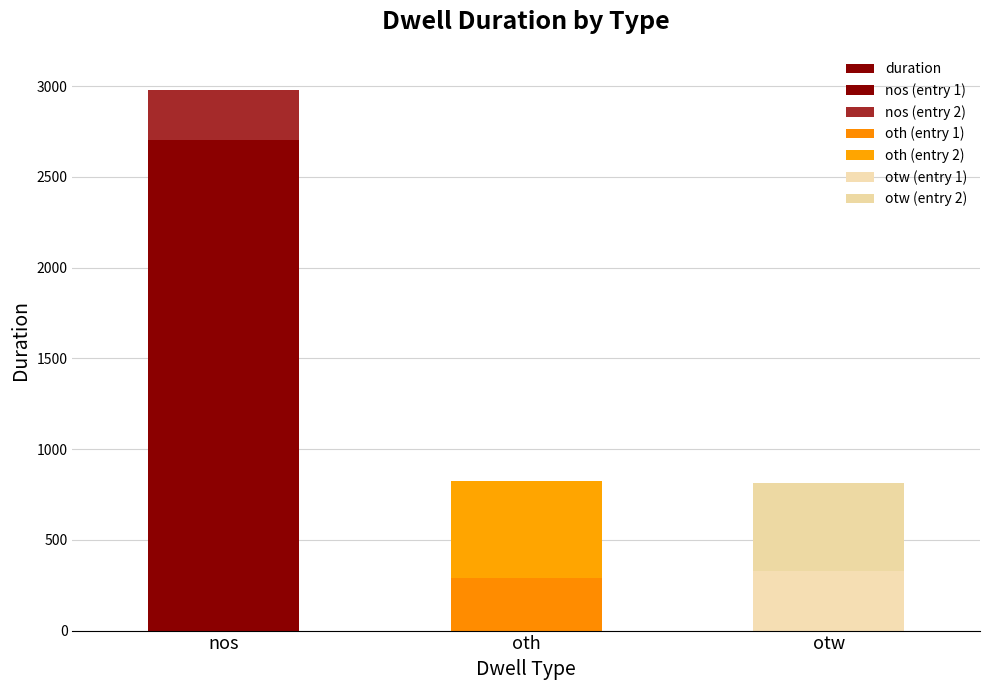

Is it true that the value at nos is 751?

False